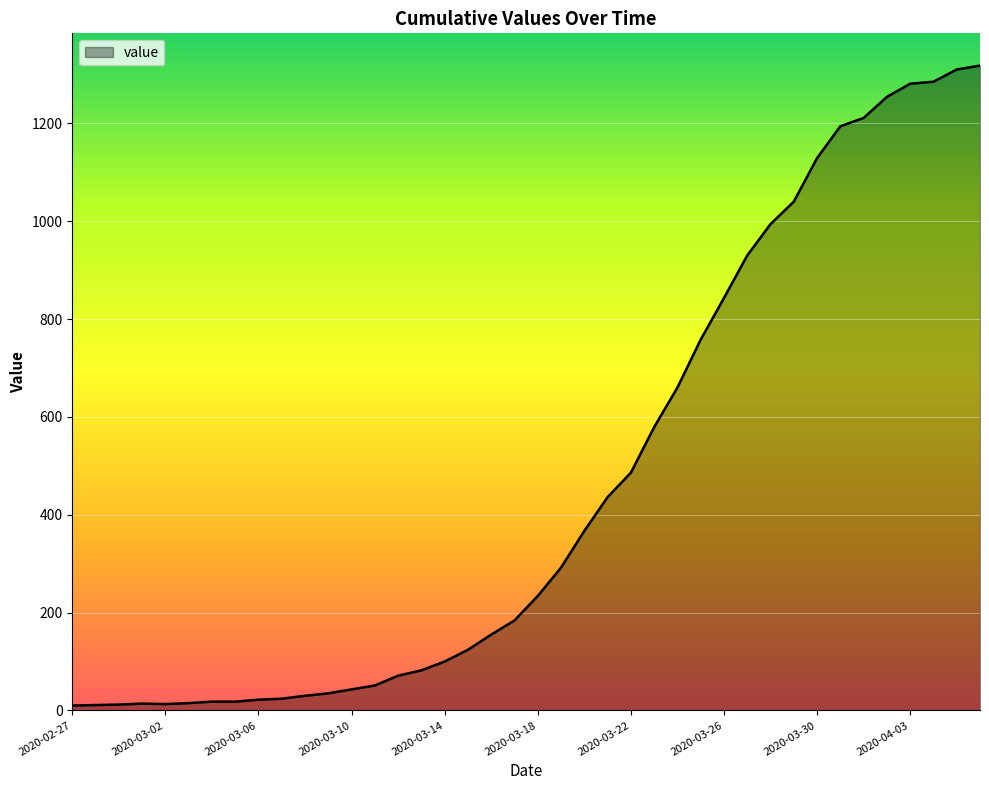

What is the average value?

466